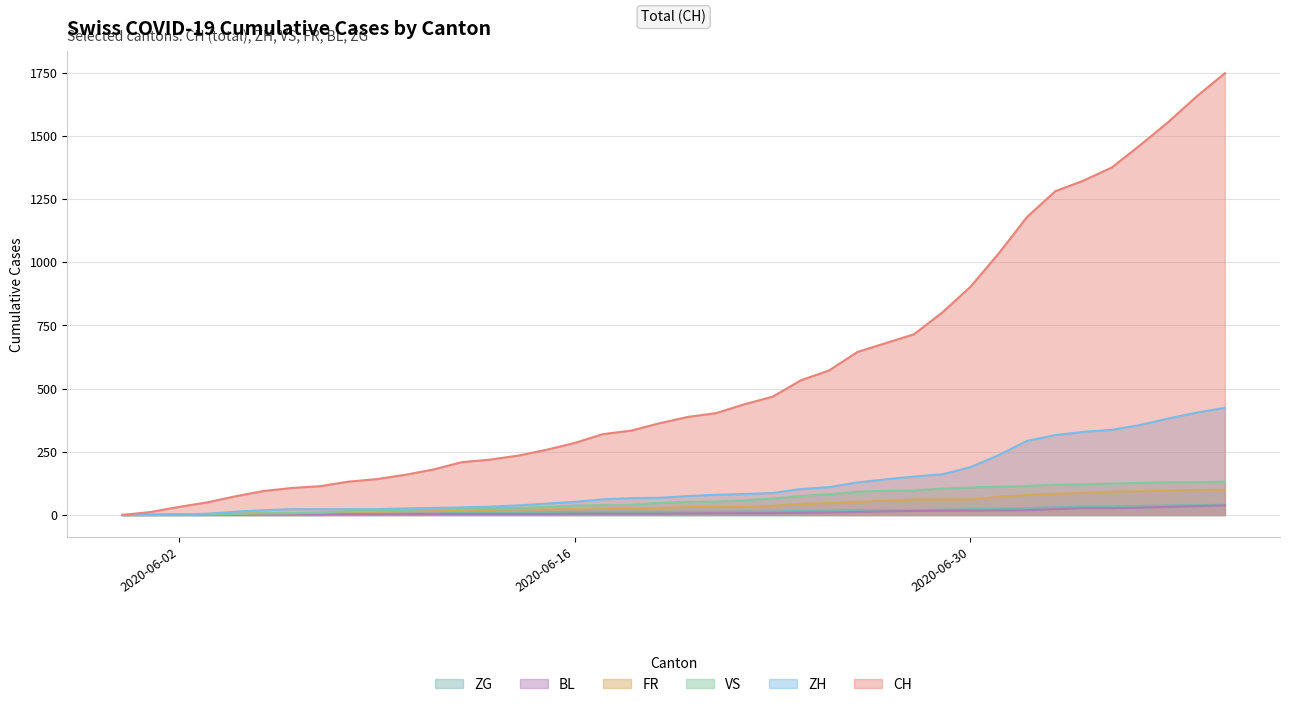

True or false: FR and BL intersect in this chart.

True